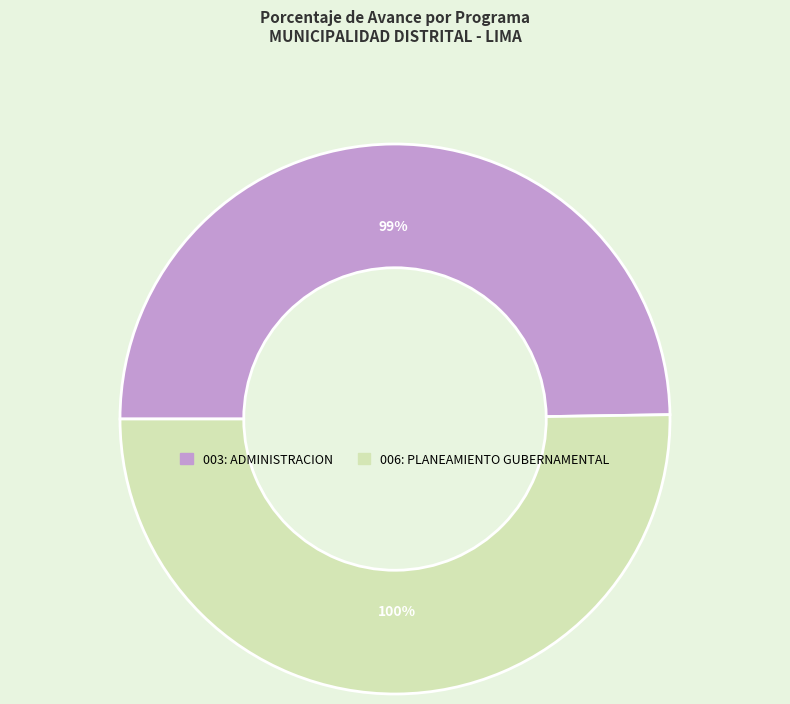

To the nearest percent, what is the difference between the largest and smallest slice percentages?

1%